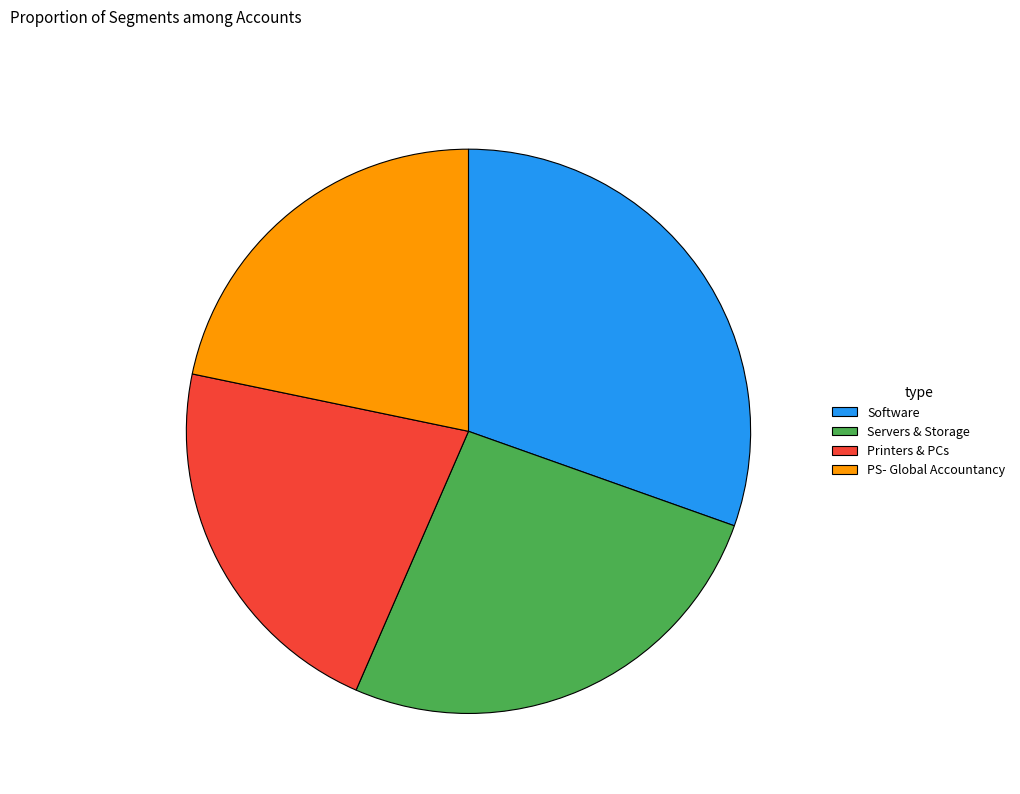

Is there a majority slice in this chart?

No